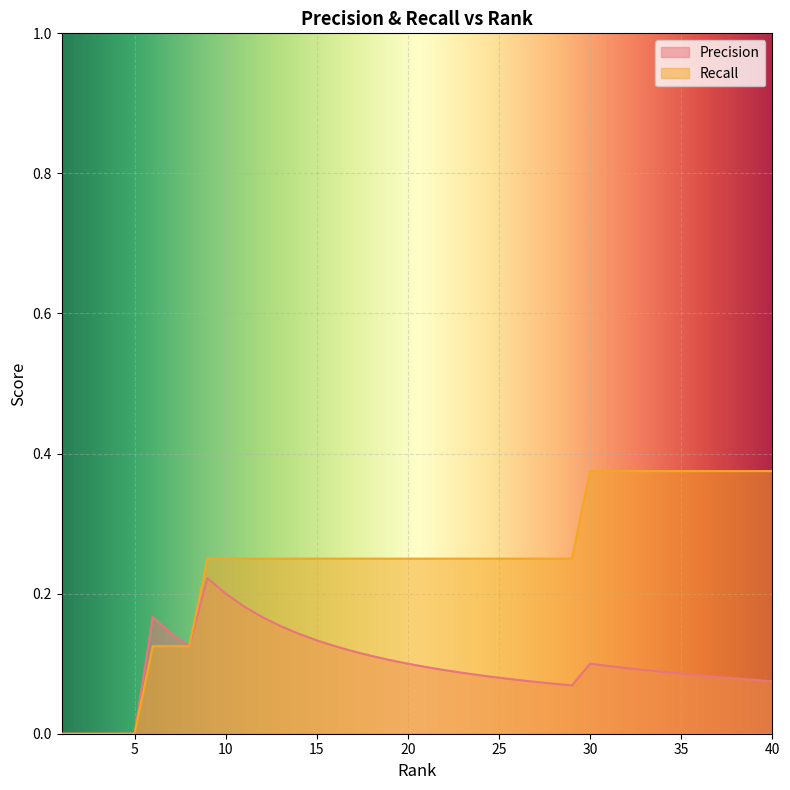

Reading left to right, list all the values displayed in this chart.

Precision: 1=0.0	2=0.0	3=0.0	4=0.0	5=0.0	6=0.2	7=0.1	8=0.1	9=0.2	10=0.2	11=0.2	12=0.2	13=0.2	14=0.1	15=0.1	16=0.1	17=0.1	18=0.1	19=0.1	20=0.1	21=0.1	22=0.1	23=0.1	24=0.1	25=0.1	26=0.1	27=0.1	28=0.1	29=0.1	30=0.1	31=0.1	32=0.1	33=0.1	34=0.1	35=0.1	36=0.1	37=0.1	38=0.1	39=0.1	40=0.1
Recall: 1=0.0	2=0.0	3=0.0	4=0.0	5=0.0	6=0.1	7=0.1	8=0.1	9=0.2	10=0.2	11=0.2	12=0.2	13=0.2	14=0.2	15=0.2	16=0.2	17=0.2	18=0.2	19=0.2	20=0.2	21=0.2	22=0.2	23=0.2	24=0.2	25=0.2	26=0.2	27=0.2	28=0.2	29=0.2	30=0.4	31=0.4	32=0.4	33=0.4	34=0.4	35=0.4	36=0.4	37=0.4	38=0.4	39=0.4	40=0.4